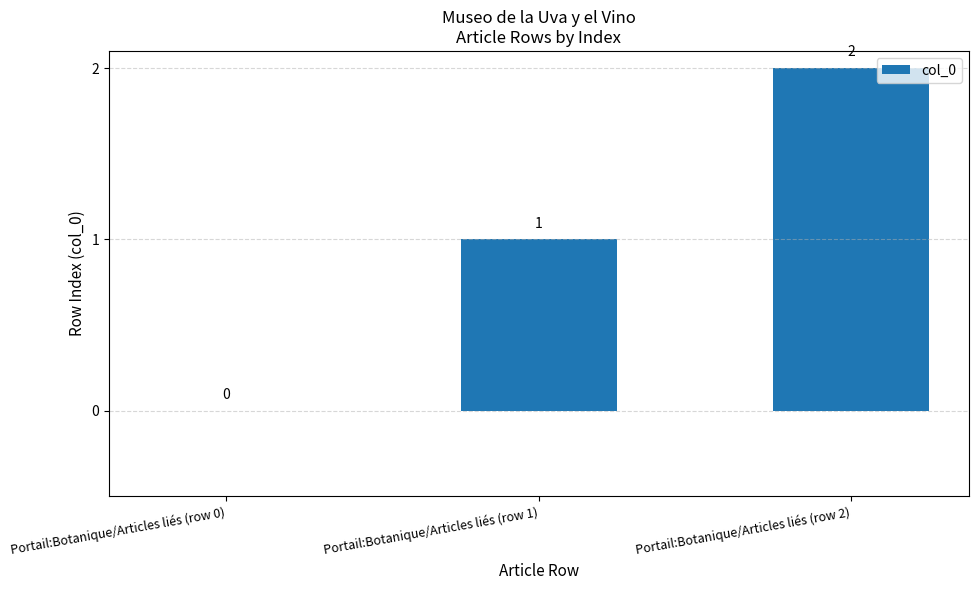

Reading left to right, transcribe all the data shown in this chart.

Portail:Botanique/Articles liés (row 0)=0	Portail:Botanique/Articles liés (row 1)=1	Portail:Botanique/Articles liés (row 2)=2